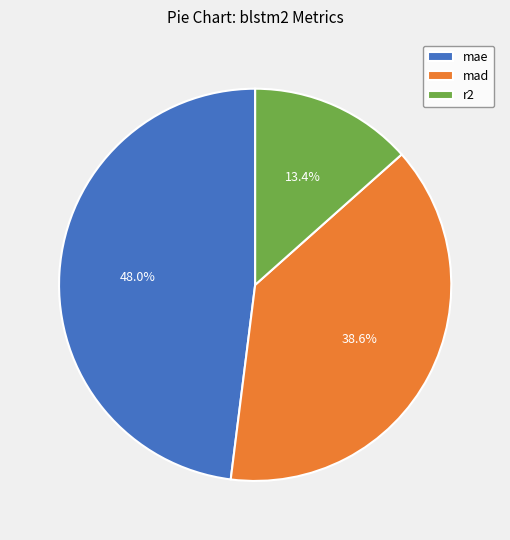

To the nearest percent, what is the combined percentage of mad and r2?

52%